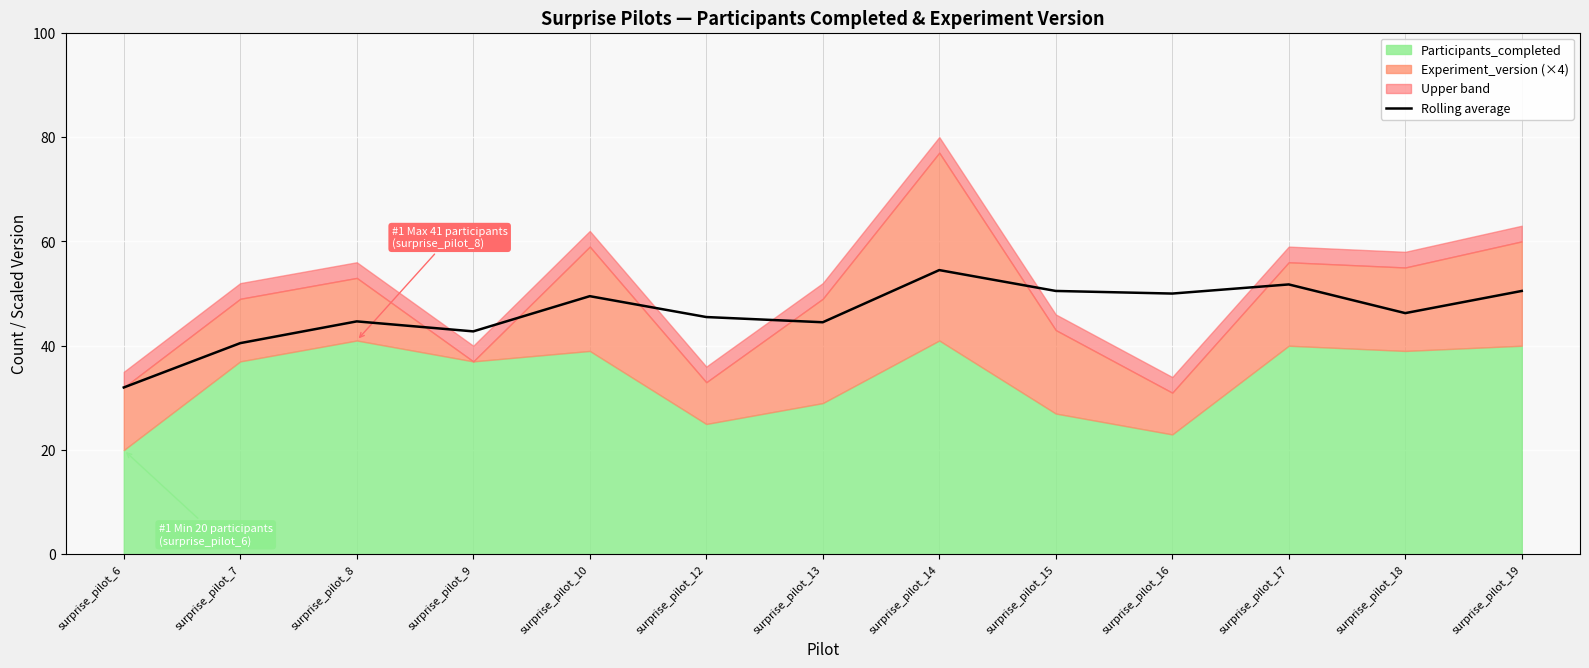

At which label does Rolling average reach its peak?

surprise_pilot_14